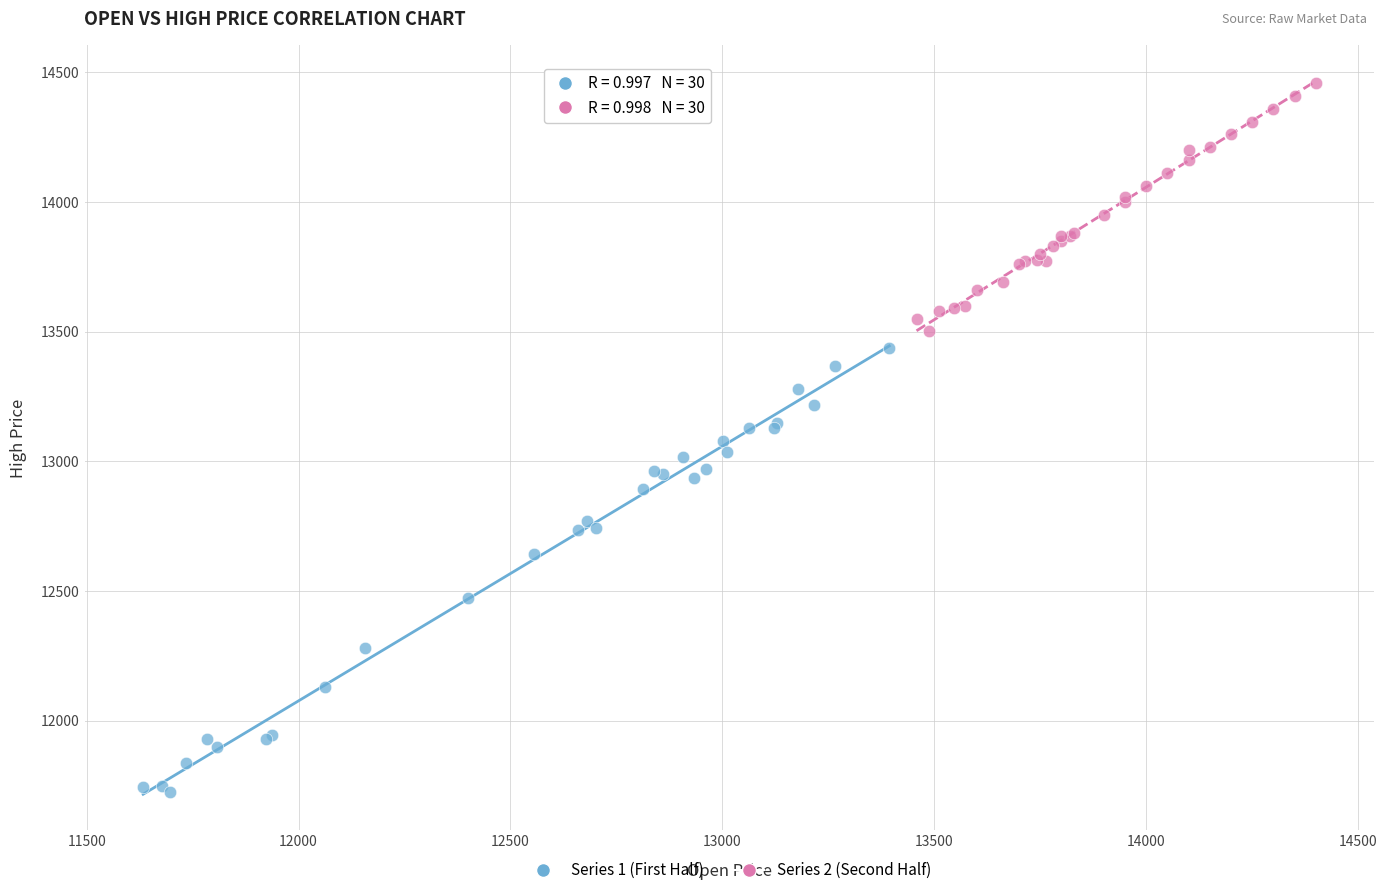

Which series reaches the minimum Y coordinate?

Series 1 (First Half)